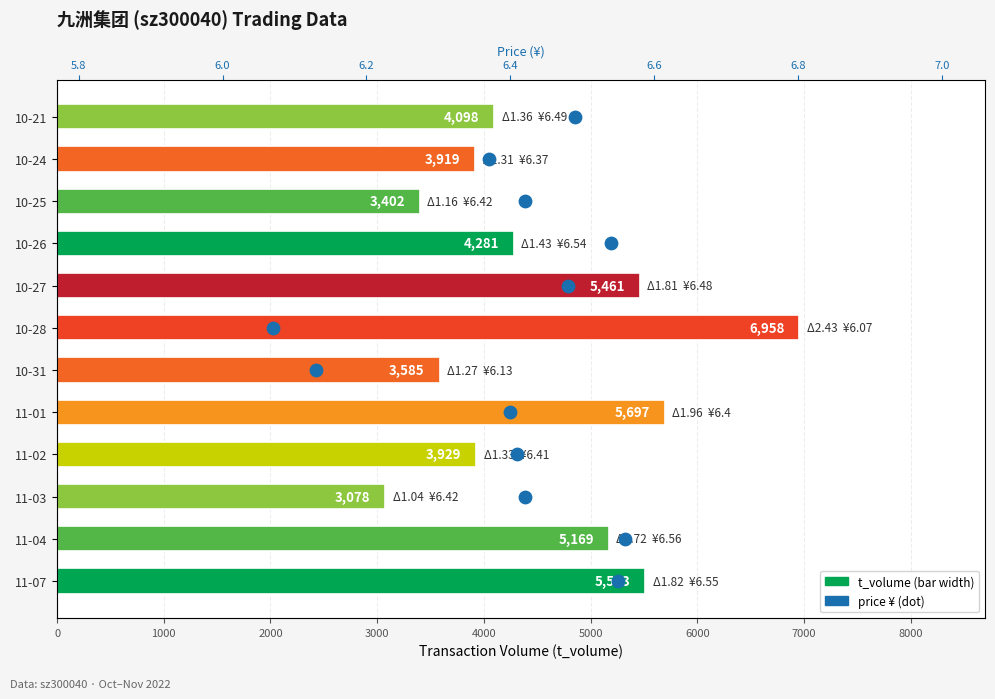

At how many categories does at least one series exceed 2491?

12